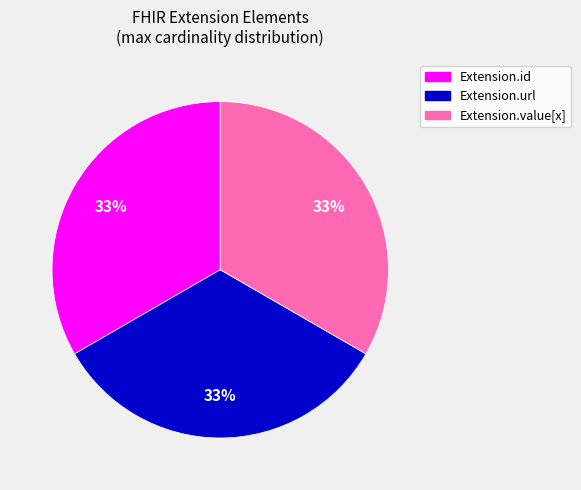

Is there any slice that represents more than half of the pie?

No